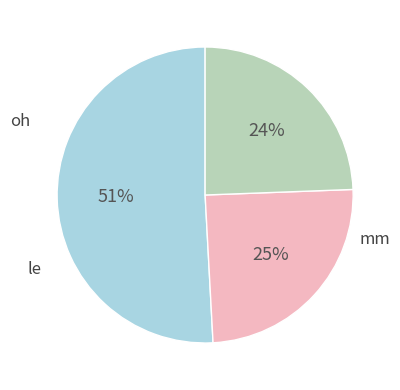

To the nearest percent, what is the average slice percentage?

33%